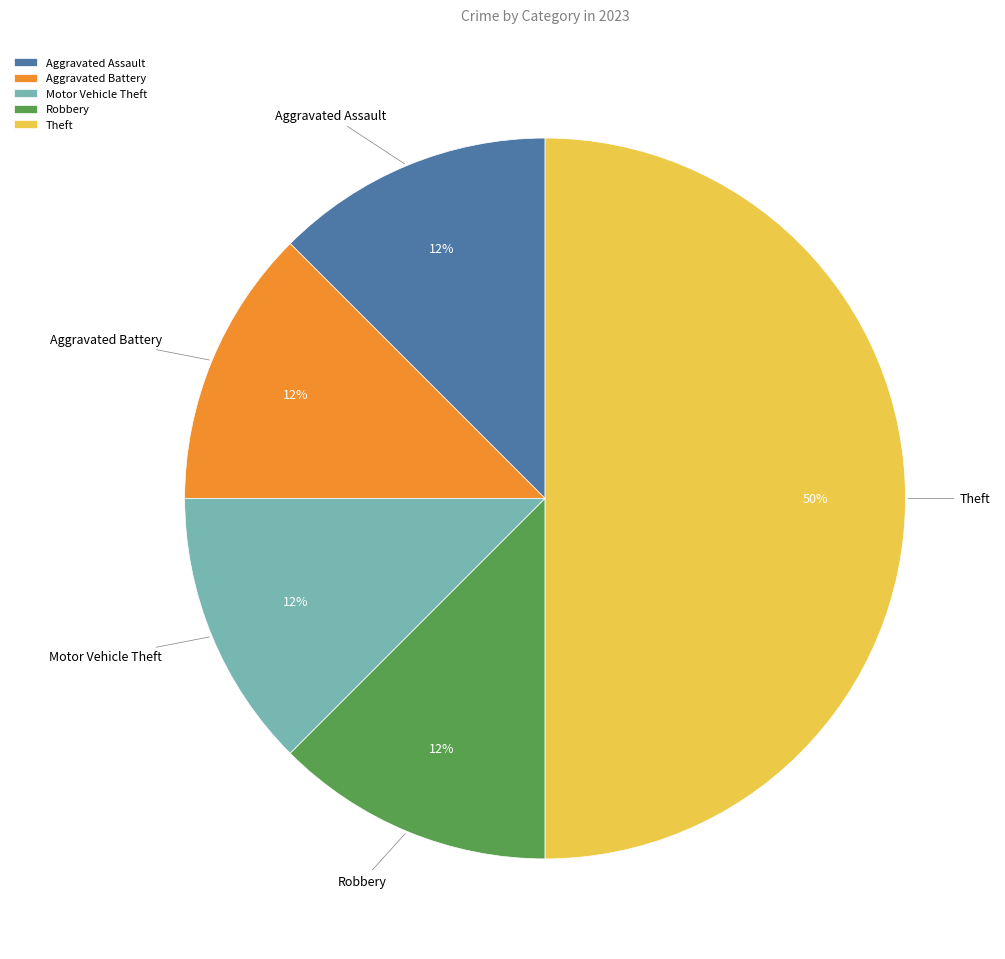

Which has a higher value, Aggravated Assault or Theft?

Theft